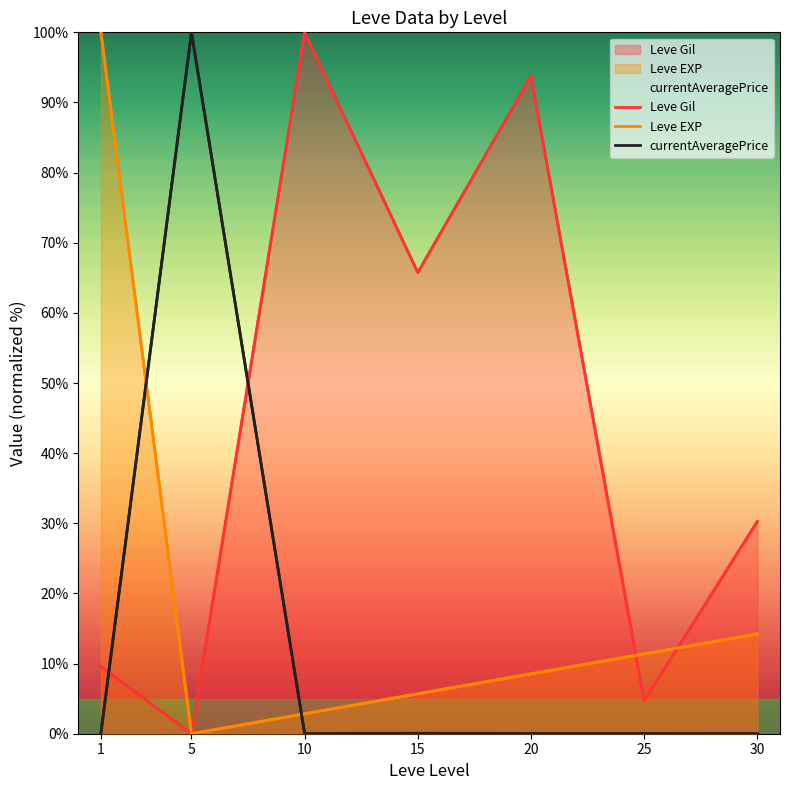

Between which two adjacent categories do Leve Gil and Leve EXP first intersect?

20 and 25